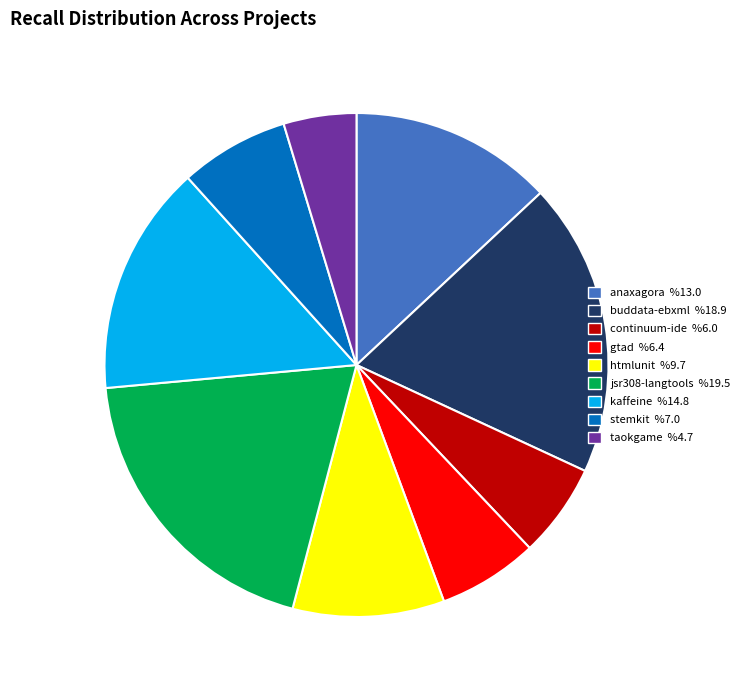

Does any single category account for the majority?

No